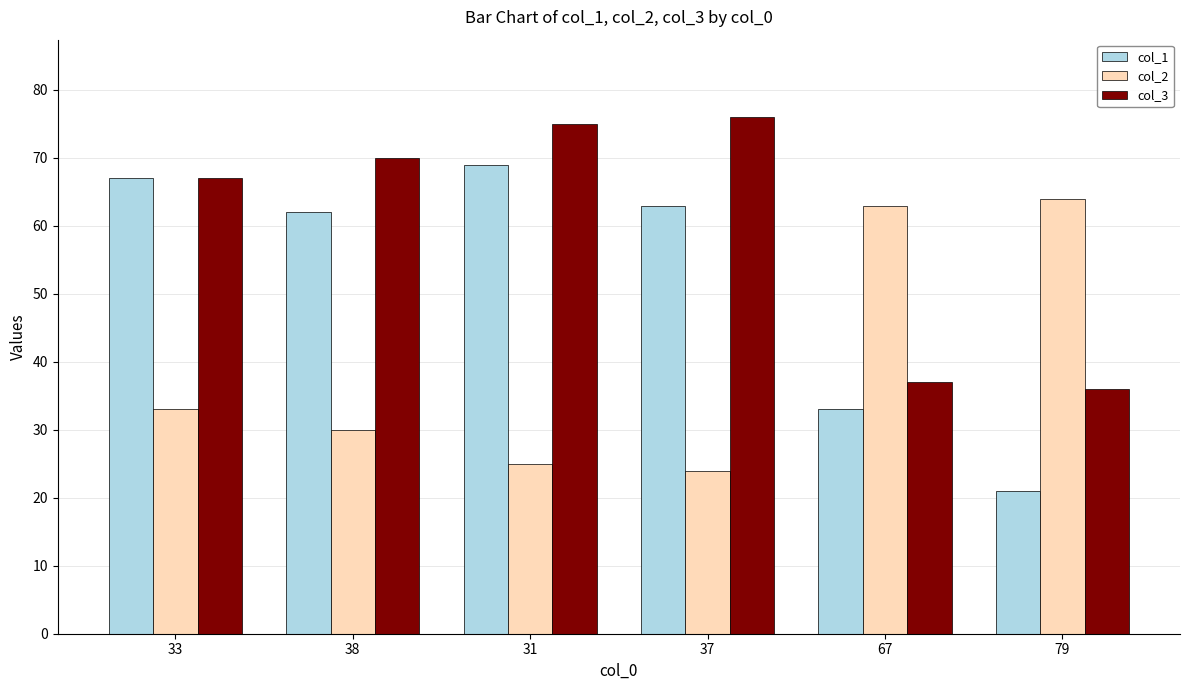

True or false: col_2 has a value of 20 at 79.

False